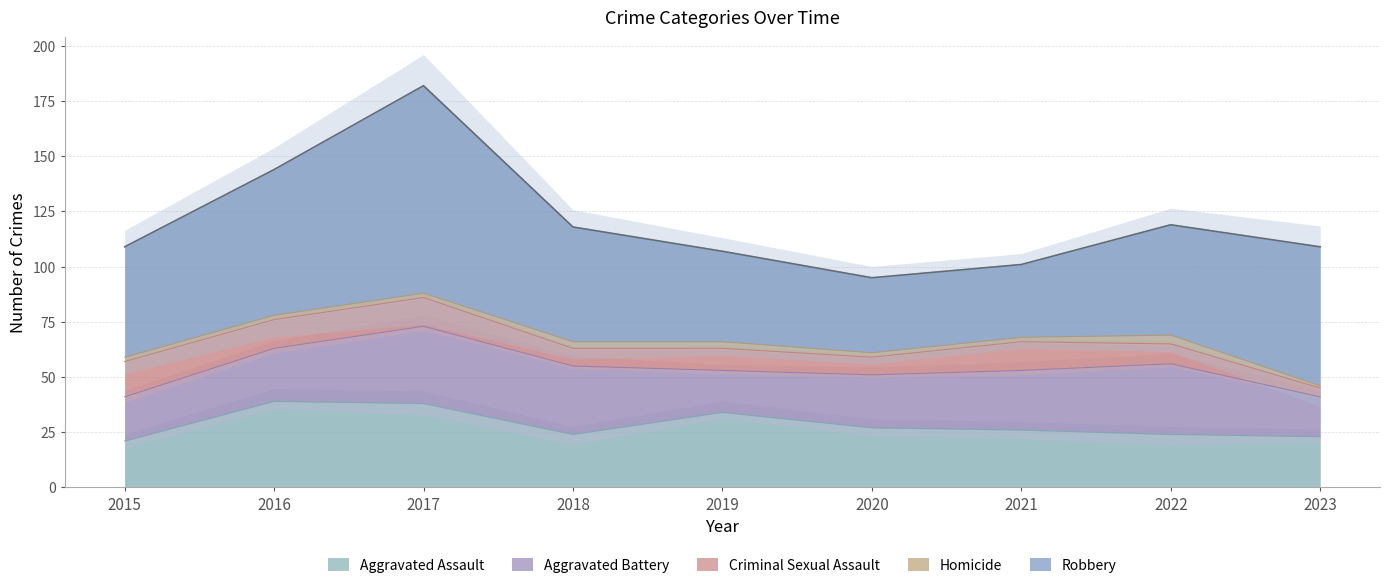

What is the difference between the highest and lowest values at 2022?

46